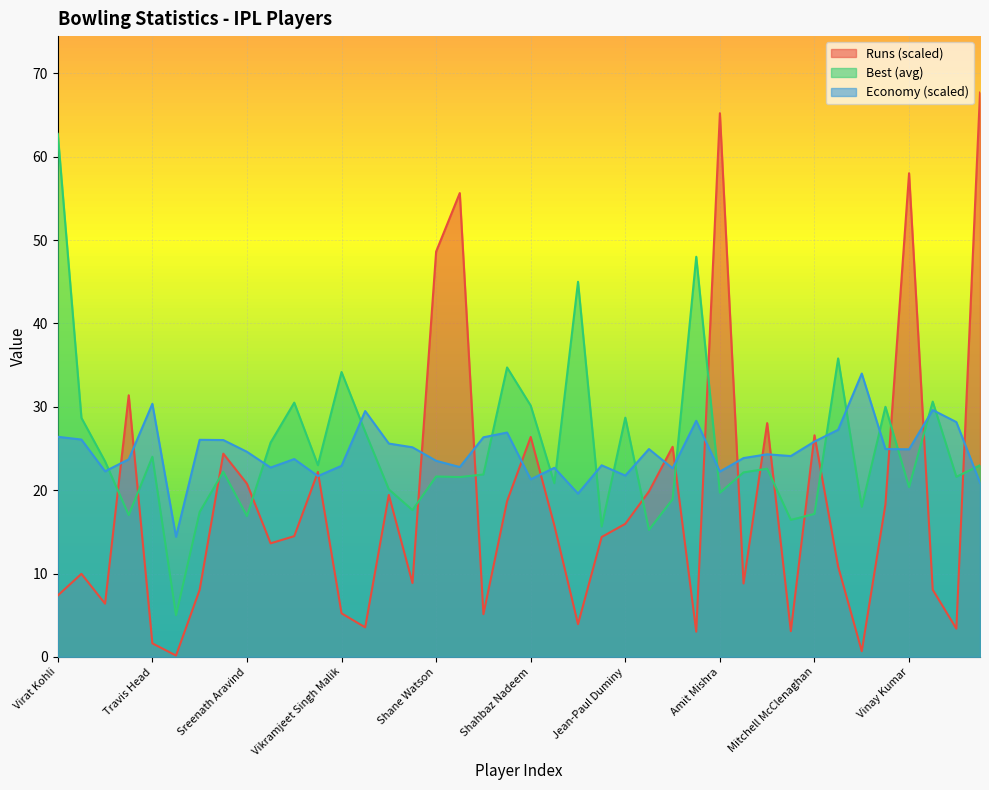

What is the total value across all series at Stuart Binny?

62.0